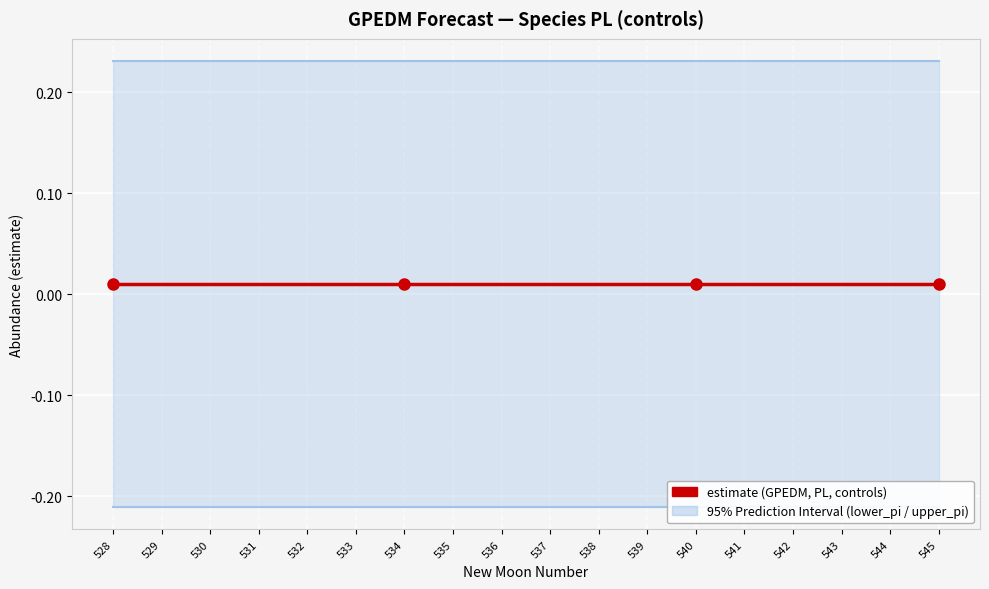

What is the maximum value for lower_pi?

-0.2